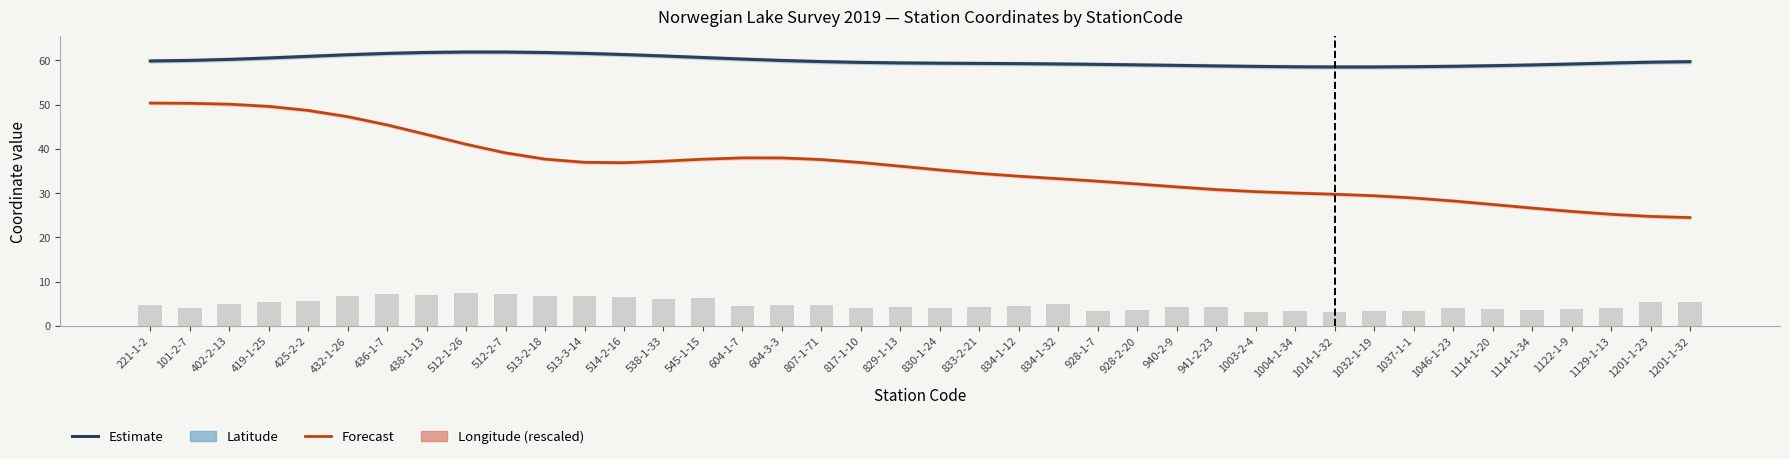

Which category has the lowest value in the Latitude (Nowcast) series?

1014-1-32